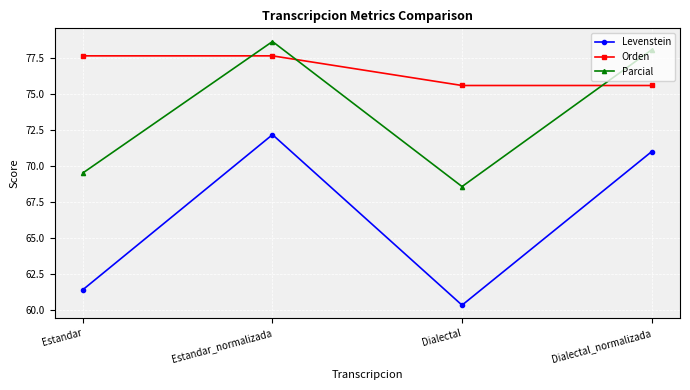

Which series has the widest spread of values?

Levenstein